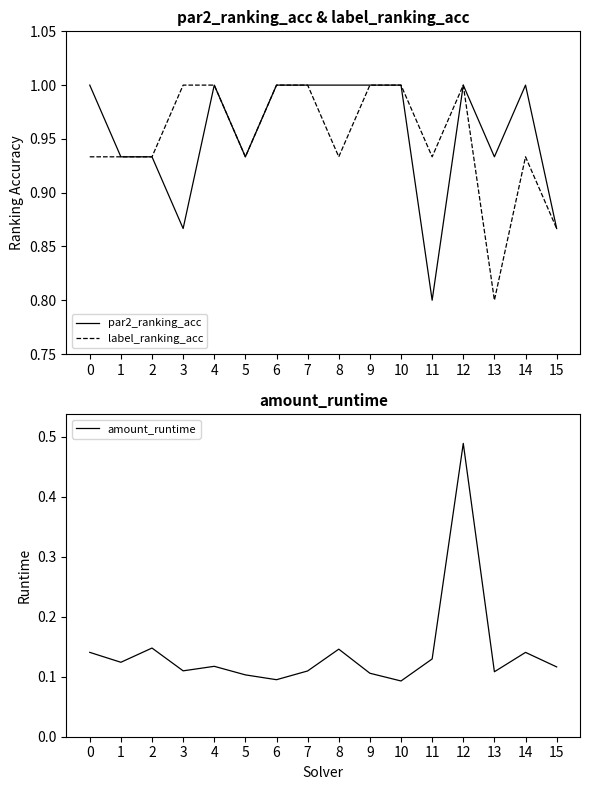

What is the average value of the amount_runtime series?

0.1